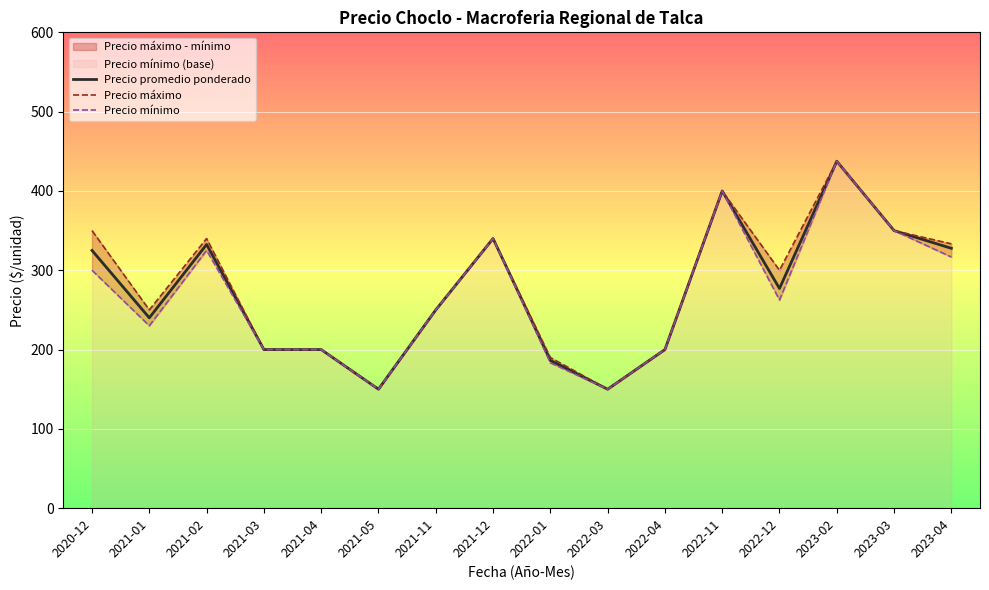

Reading left to right, what are all the values shown in this chart?

Precio promedio ponderado: 2020-12=325.0	2021-01=240.0	2021-02=332.5	2021-03=200.0	2021-04=200.0	2021-05=150.0	2021-11=250.0	2021-12=340.0	2022-01=186.3	2022-03=150.0	2022-04=200.0	2022-11=400.0	2022-12=277.0	2023-02=437.5	2023-03=350.0	2023-04=327.7
Precio máximo: 2020-12=350.0	2021-01=250.0	2021-02=340.0	2021-03=200.0	2021-04=200.0	2021-05=150.0	2021-11=250.0	2021-12=340.0	2022-01=190.0	2022-03=150.0	2022-04=200.0	2022-11=400.0	2022-12=300.0	2023-02=437.5	2023-03=350.0	2023-04=333.3
Precio mínimo: 2020-12=300.0	2021-01=230.0	2021-02=325.0	2021-03=200.0	2021-04=200.0	2021-05=150.0	2021-11=250.0	2021-12=340.0	2022-01=183.3	2022-03=150.0	2022-04=200.0	2022-11=400.0	2022-12=262.5	2023-02=437.5	2023-03=350.0	2023-04=316.7